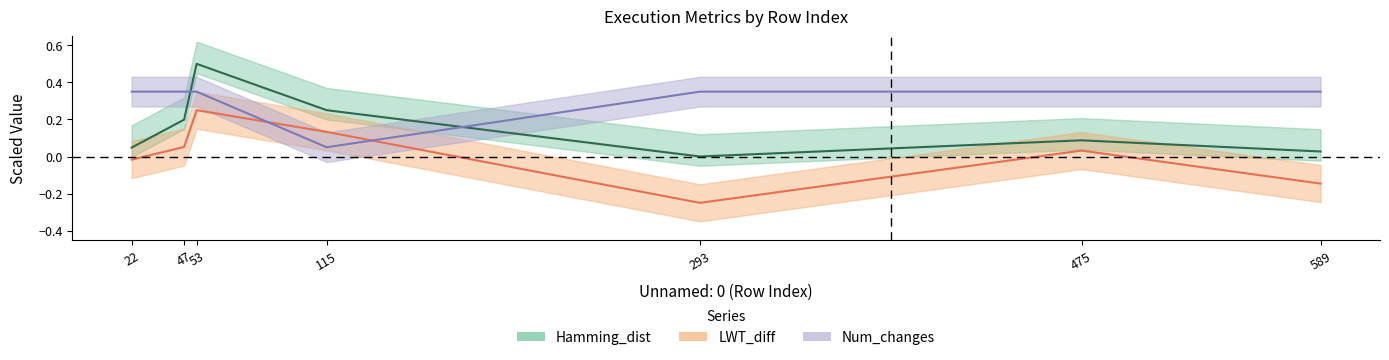

How many data points in Hamming_dist are above 0?

6